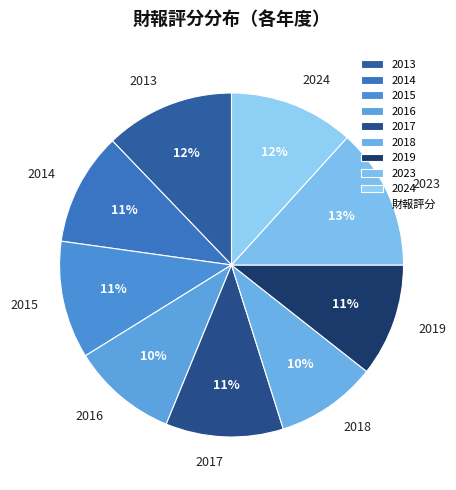

Is there any slice that represents more than half of the pie?

No